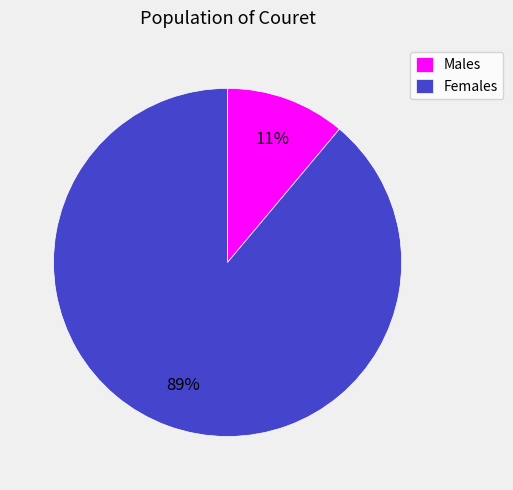

To the nearest percent, what percentage of the pie is Females?

89%